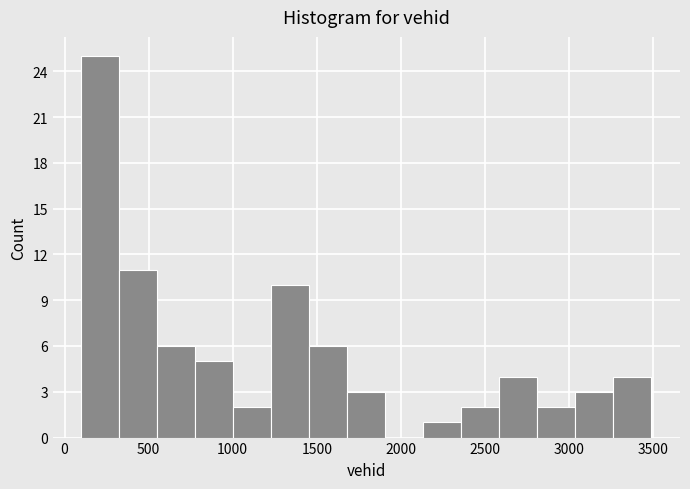

How tall is the bar that spans 2150 to 2350 on the x-axis? Neither the bar edges nor the heights are printed on the chart, so give them approximately, as read against the axes.

1